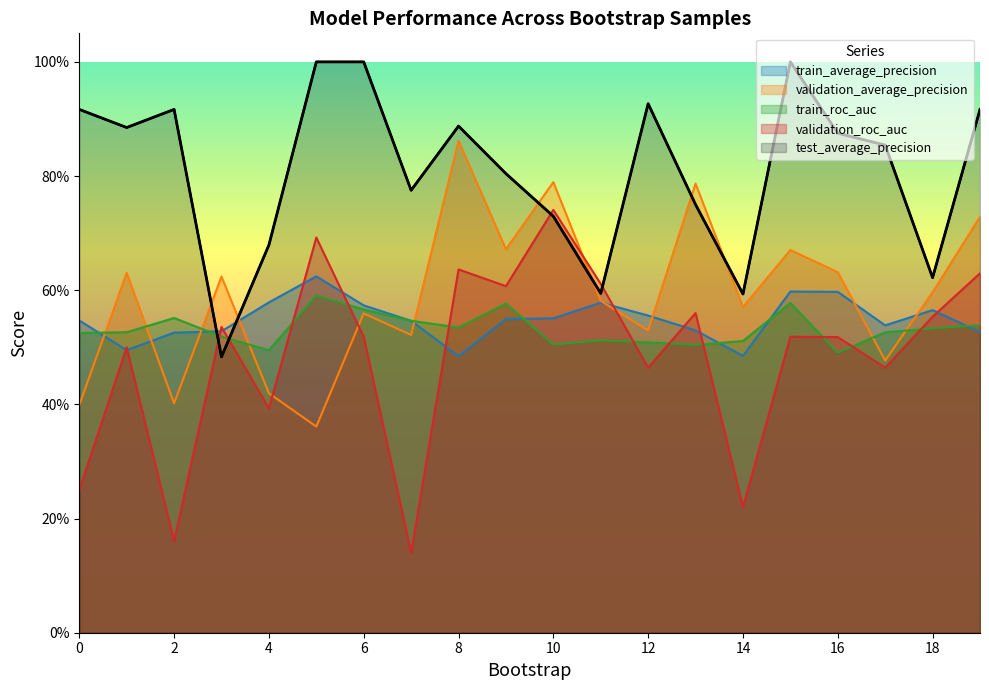

Which series changed the most between 3 and 6?

test_average_precision